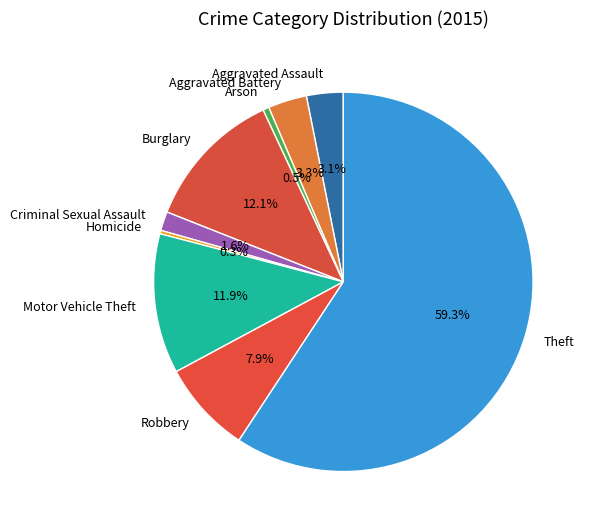

What is the ratio of the value at Aggravated Assault to the value at Arson?

6.0